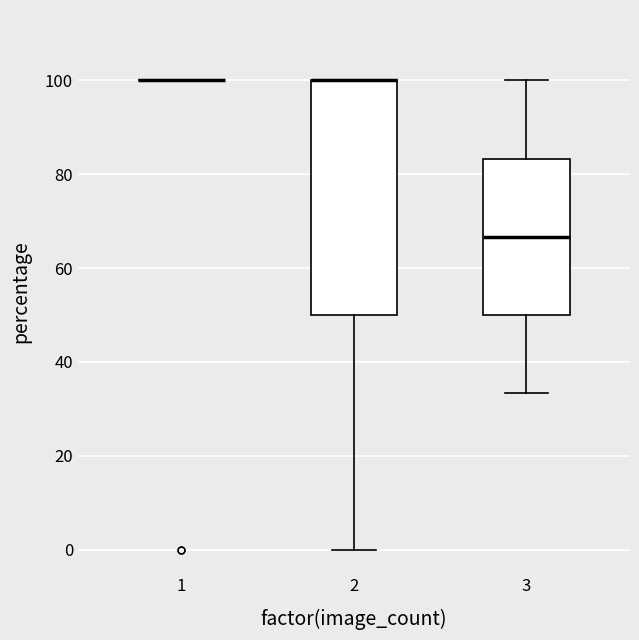

Comparing the boxes themselves (not the whiskers), which one is the tallest?

2